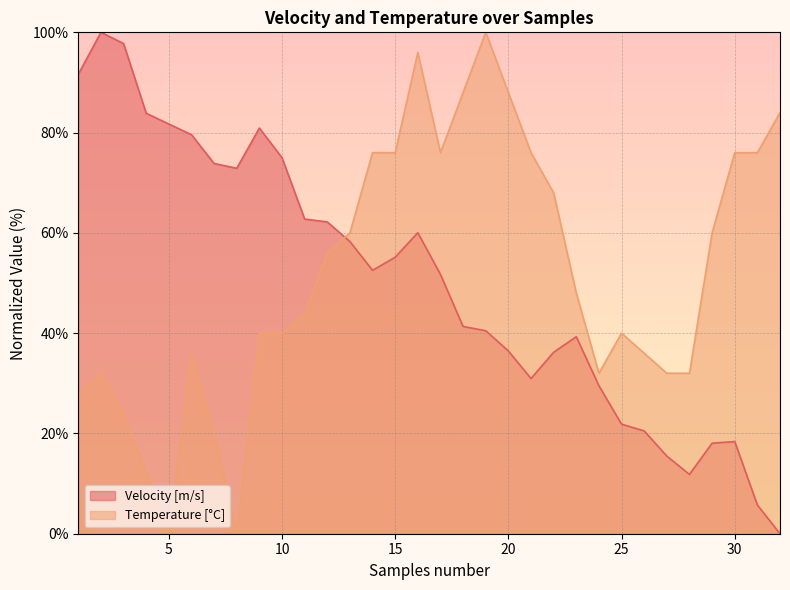

List the series in order of their overall mean, lowest first.

Velocity [m/s], Temperature [°C]